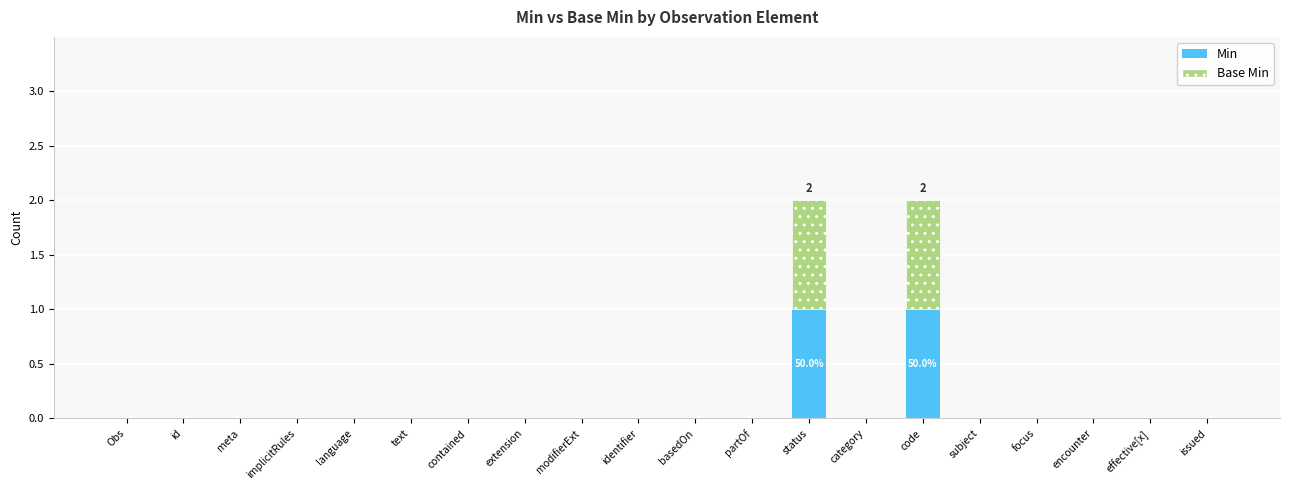

Count the number of data series in this chart.

2